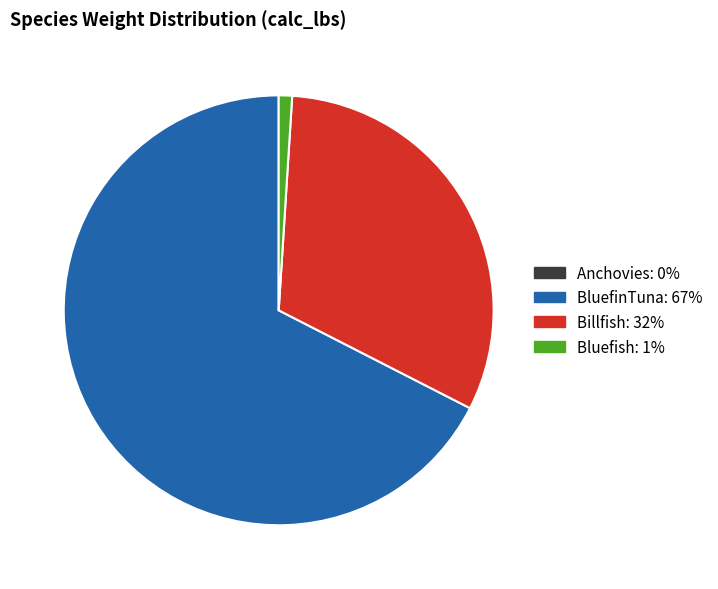

Does any single category account for the majority?

Yes